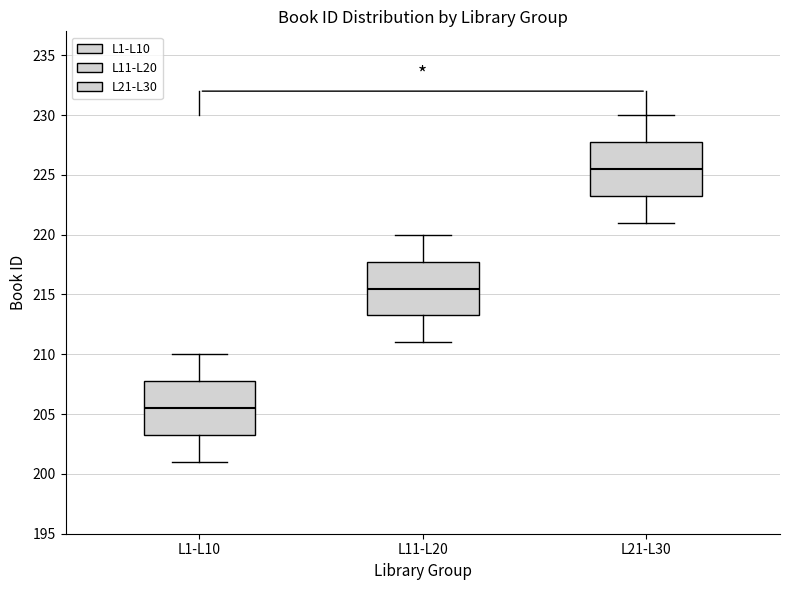

Which box's median line is the lowest?

L1-L10